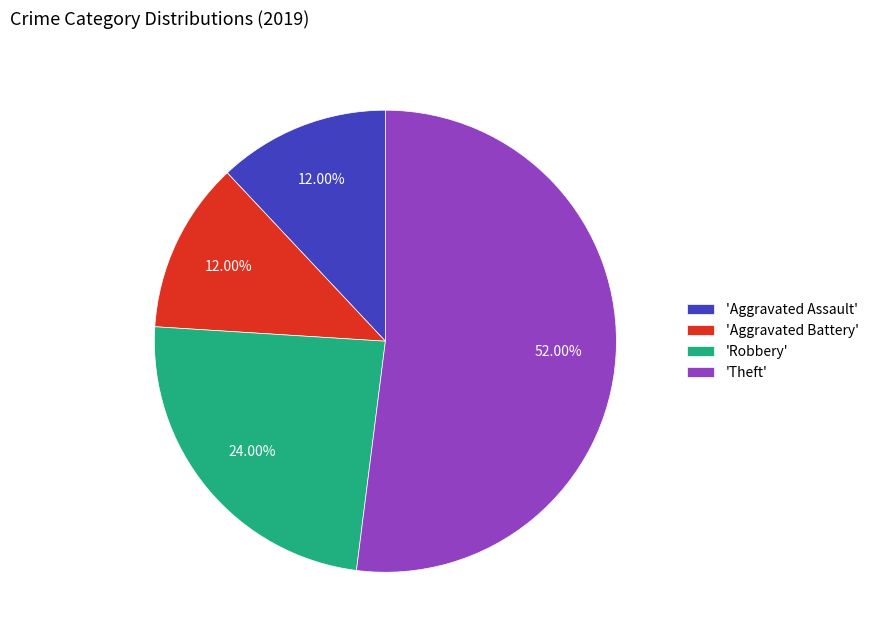

Does 'Theft' represent more than half of the total?

Yes